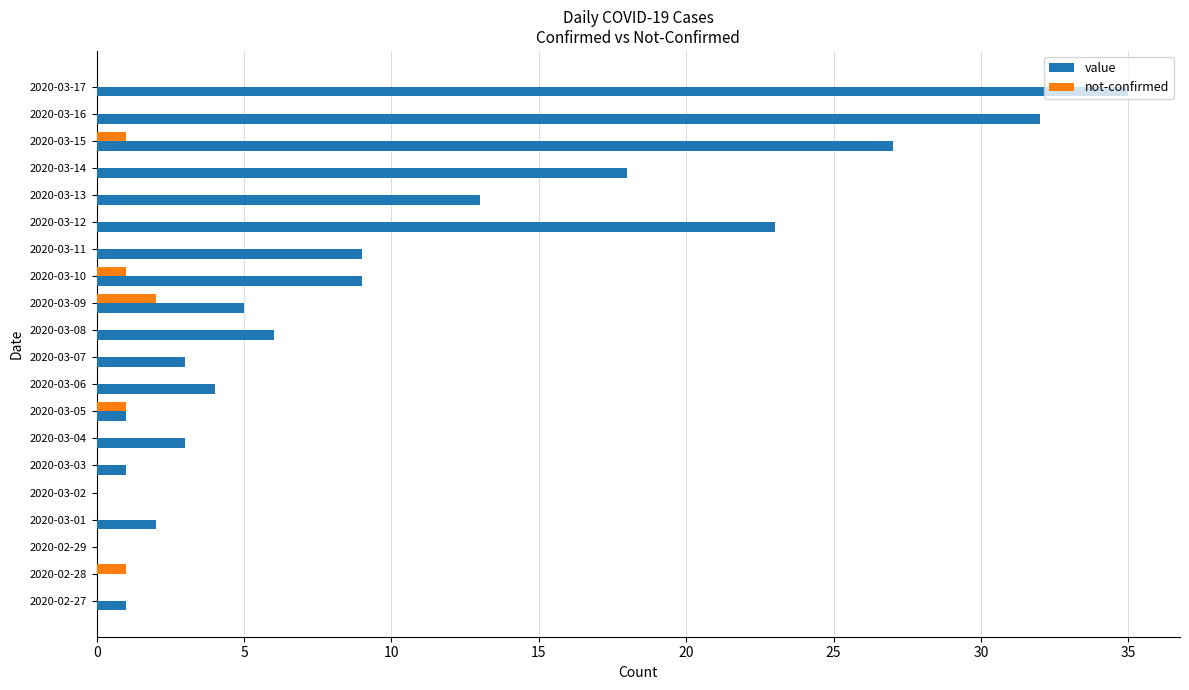

Which series changed the most between 2020-03-01 and 2020-03-13?

value